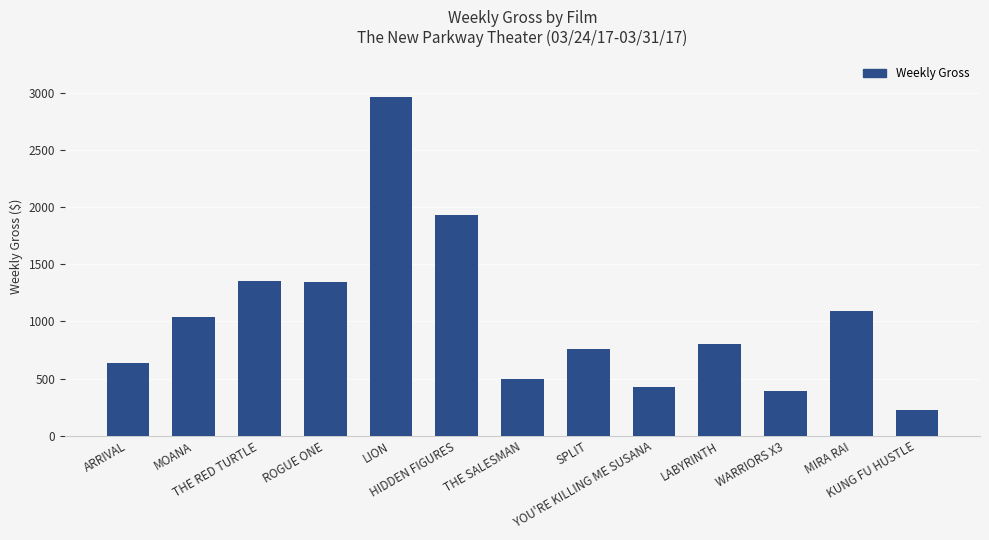

What is the smallest value displayed?

226